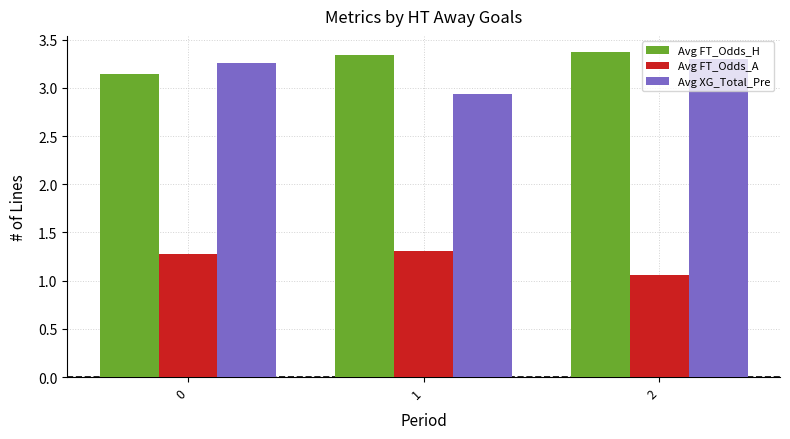

Is it true that Avg FT_Odds_A equals 1.3 at 1?

True